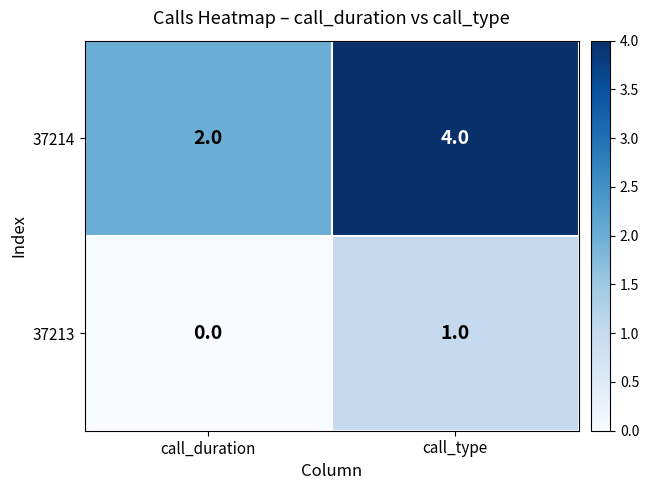

At which category is the sum across all series the highest?

call_type